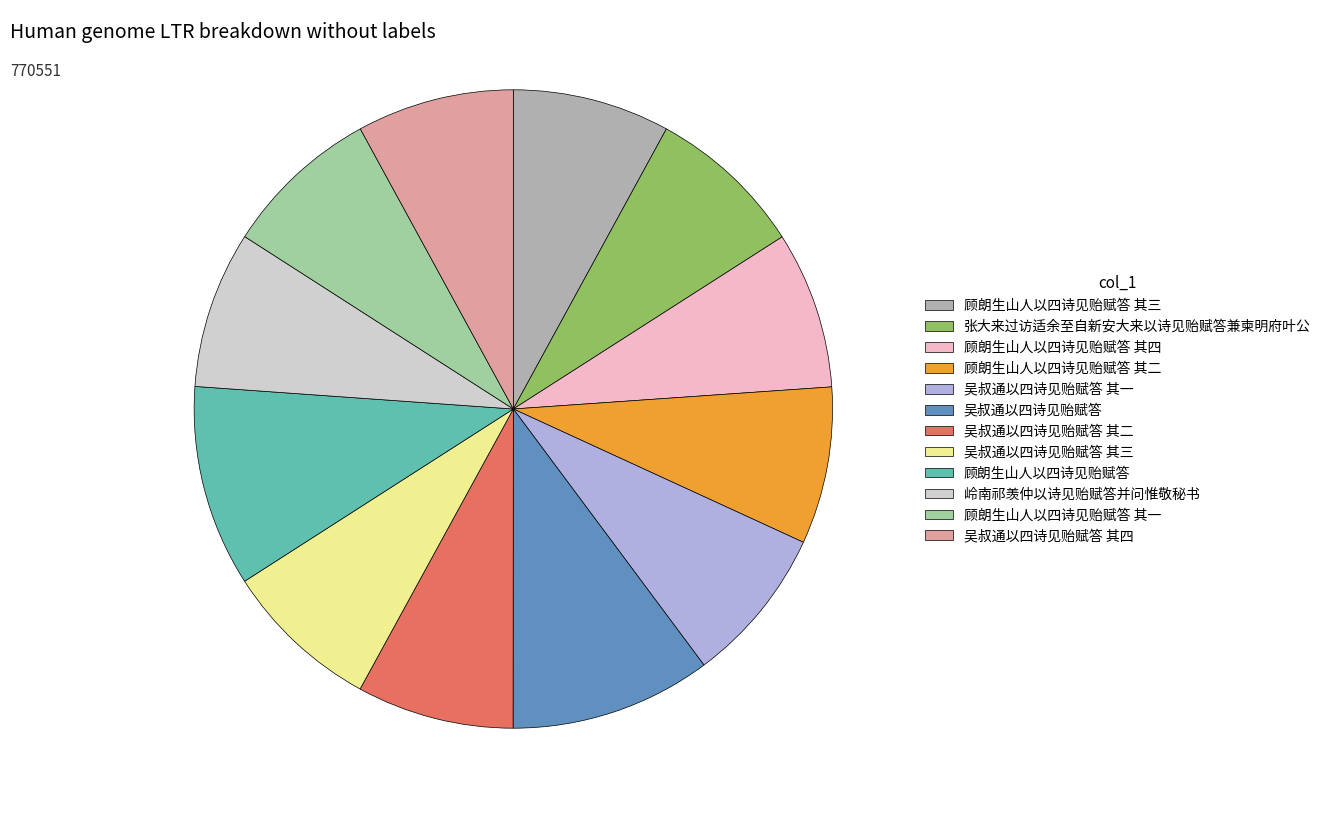

Rank the categories by value from highest to lowest.

顾朗生山人以四诗见贻赋答, 吴叔通以四诗见贻赋答, 张大来过访适余至自新安大来以诗见贻赋答兼柬明府叶公, 顾朗生山人以四诗见贻赋答 其四, 顾朗生山人以四诗见贻赋答 其三, 顾朗生山人以四诗见贻赋答 其二, 顾朗生山人以四诗见贻赋答 其一, 吴叔通以四诗见贻赋答 其四, 吴叔通以四诗见贻赋答 其三, 吴叔通以四诗见贻赋答 其二, 吴叔通以四诗见贻赋答 其一, 岭南祁羡仲以诗见贻赋答并问惟敬秘书